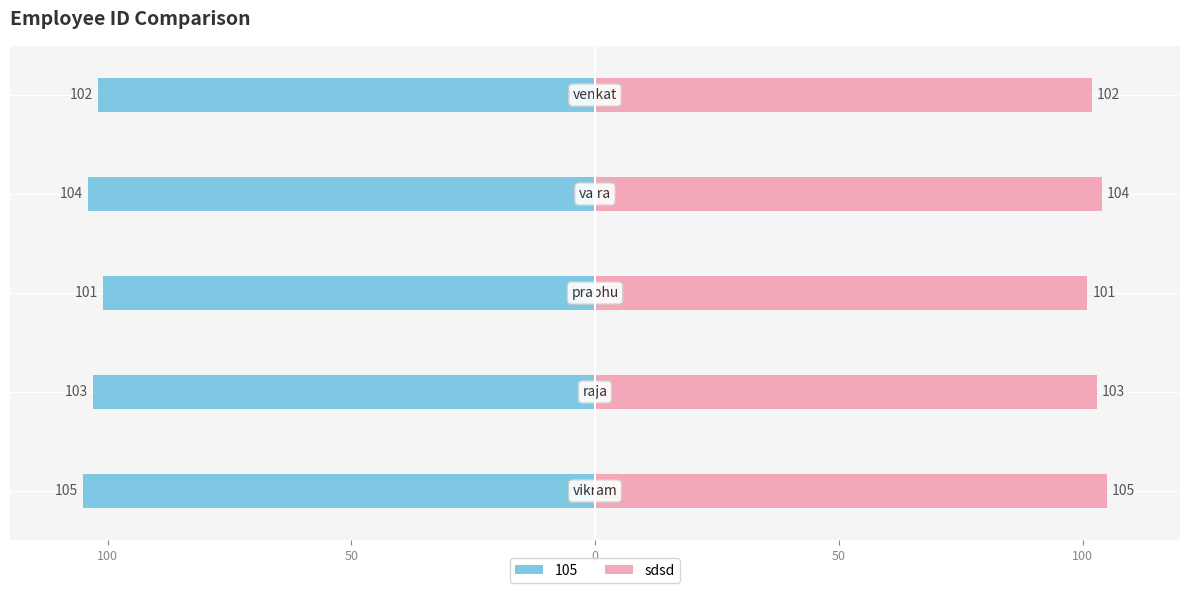

What is the difference between the second highest and second lowest values?

2